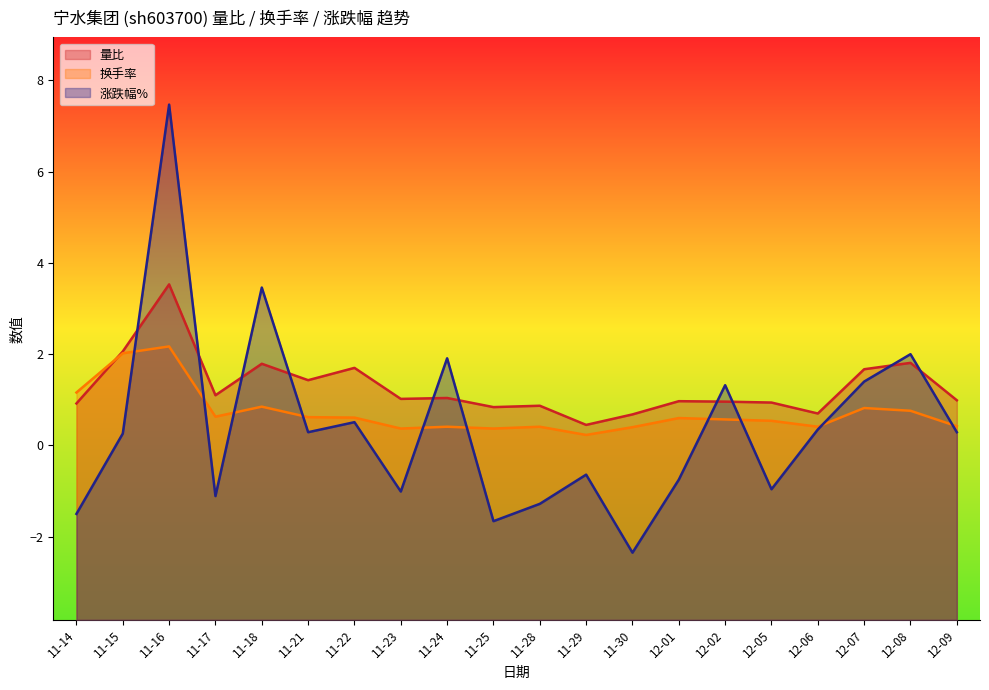

Which category has the lowest value across all series?

11-30